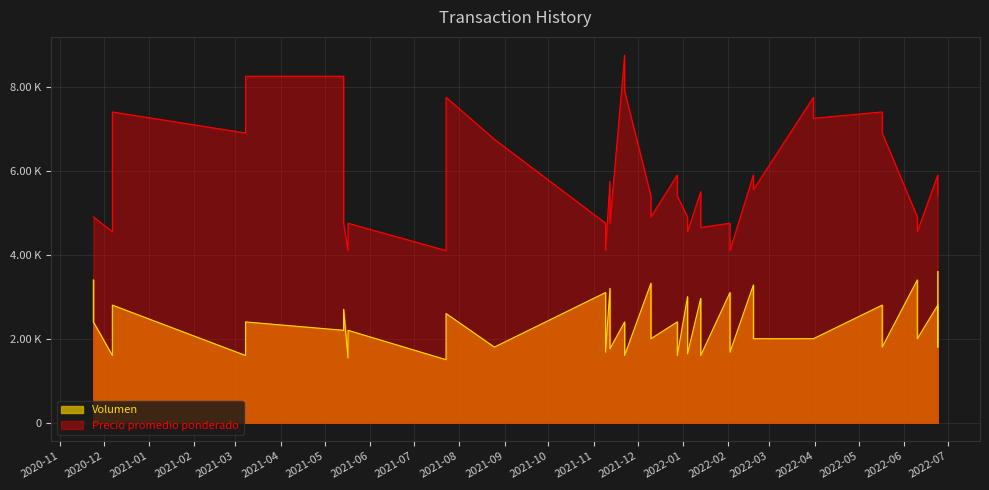

Reading left to right, transcribe all the data shown in this chart.

Volumen: 2020-11-24=3400	2020-11-24=2400	2020-12-07=1600	2020-12-07=2800	2021-03-08=1600	2021-03-08=2400	2021-05-14=2200	2021-05-14=2700	2021-05-17=1540	2021-05-17=2200	2021-07-23=1500	2021-07-23=2600	2021-08-25=1800	2021-11-09=3100	2021-11-09=1680	2021-11-12=3200	2021-11-12=1760	2021-11-22=2400	2021-11-22=1600	2021-12-10=3320	2021-12-10=2000	2021-12-28=2400	2021-12-28=1600	2022-01-04=3000	2022-01-04=1640	2022-01-13=2960	2022-01-13=1600	2022-02-02=3100	2022-02-02=1680	2022-02-18=3280	2022-02-18=2000	2022-03-31=2000	2022-03-31=2000	2022-05-17=2800	2022-05-17=1800	2022-06-10=3400	2022-06-10=2000	2022-06-24=2800	2022-06-24=1800	2022-06-24=3600
Precio promedio ponderado: 2020-11-24=4900	2020-11-24=4900	2020-12-07=4550	2020-12-07=7400	2021-03-08=6900	2021-03-08=8250	2021-05-14=8250	2021-05-14=4750	2021-05-17=4100	2021-05-17=4750	2021-07-23=4100	2021-07-23=7750	2021-08-25=6750	2021-11-09=4750	2021-11-09=4100	2021-11-12=5750	2021-11-12=4750	2021-11-22=8750	2021-11-22=7900	2021-12-10=5400	2021-12-10=4900	2021-12-28=5900	2021-12-28=5400	2022-01-04=4900	2022-01-04=4550	2022-01-13=5500	2022-01-13=4650	2022-02-02=4750	2022-02-02=4100	2022-02-18=5900	2022-02-18=5550	2022-03-31=7750	2022-03-31=7250	2022-05-17=7400	2022-05-17=6900	2022-06-10=4900	2022-06-10=4550	2022-06-24=5900	2022-06-24=5550	2022-06-24=5400